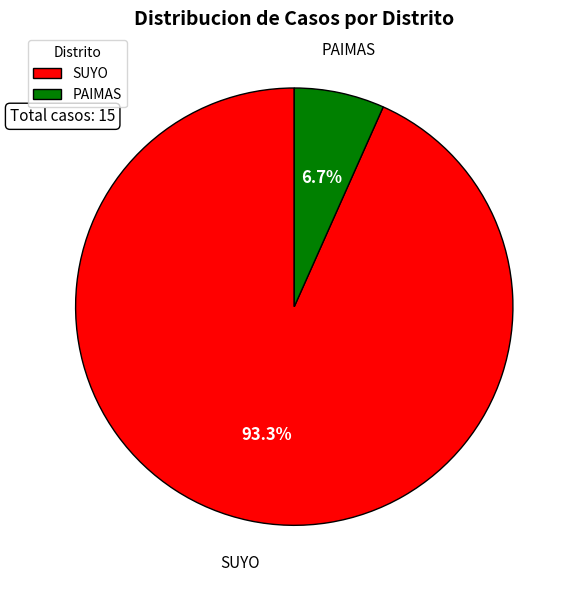

True or false: SUYO accounts for 93% of the total.

True